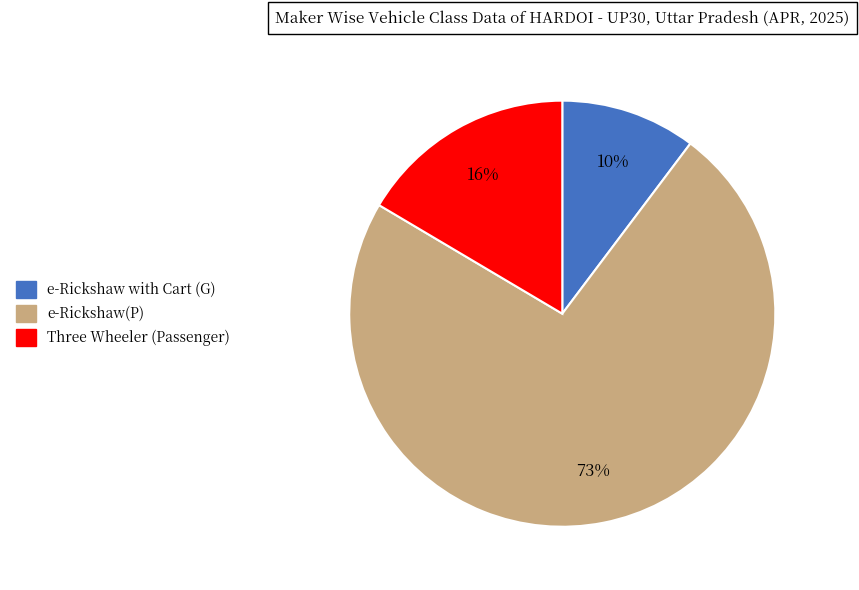

To the nearest percent, what is the average slice percentage?

33%